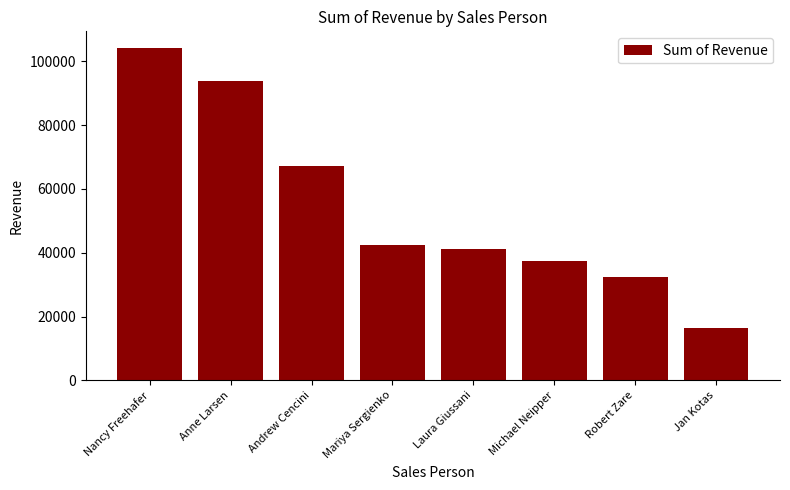

What is the average value?

54379.5